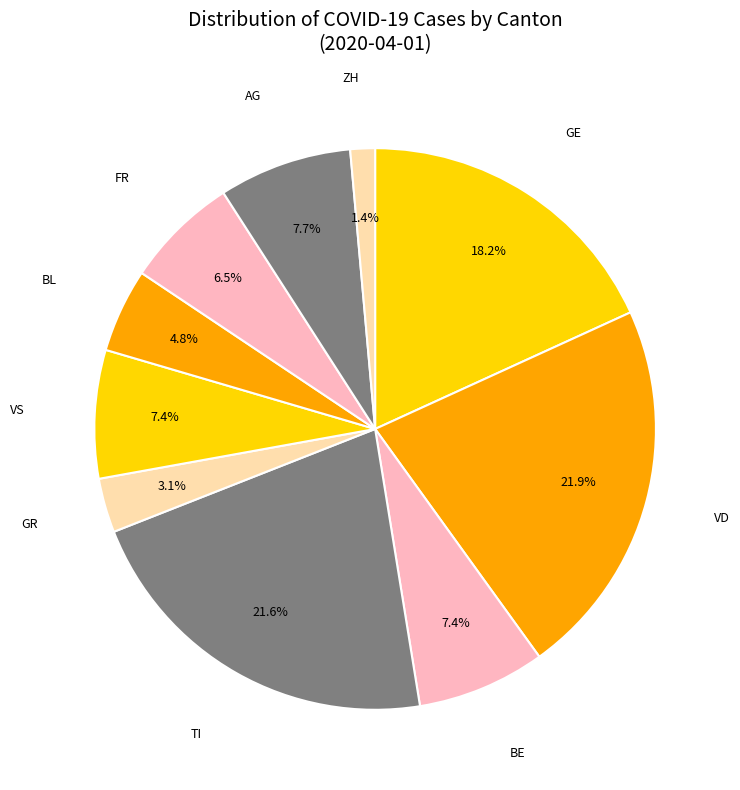

Count the number of slices in the pie.

10